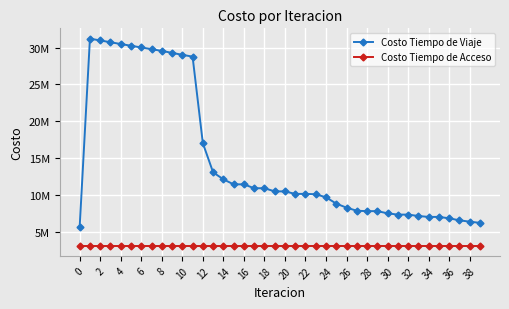

What is the maximum value for Costo Tiempo de Acceso?

3171233.4